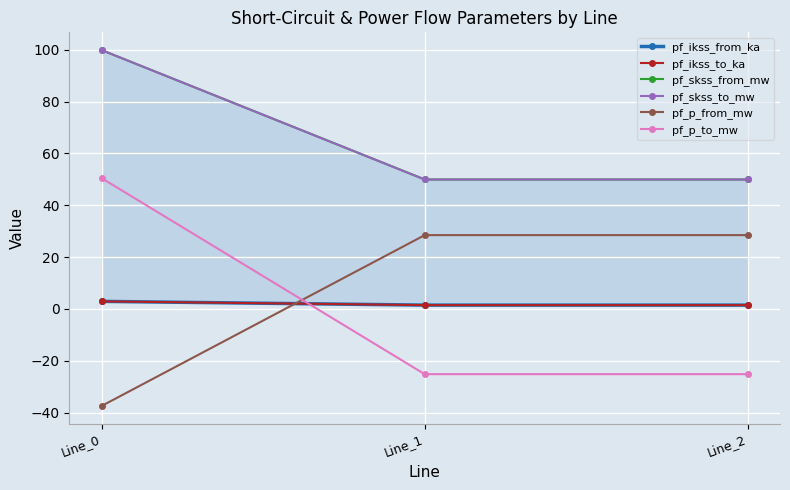

At Line_2, list the series in order from largest to smallest.

pf_skss_from_mw, pf_skss_to_mw, pf_p_from_mw, pf_ikss_from_ka, pf_ikss_to_ka, pf_p_to_mw